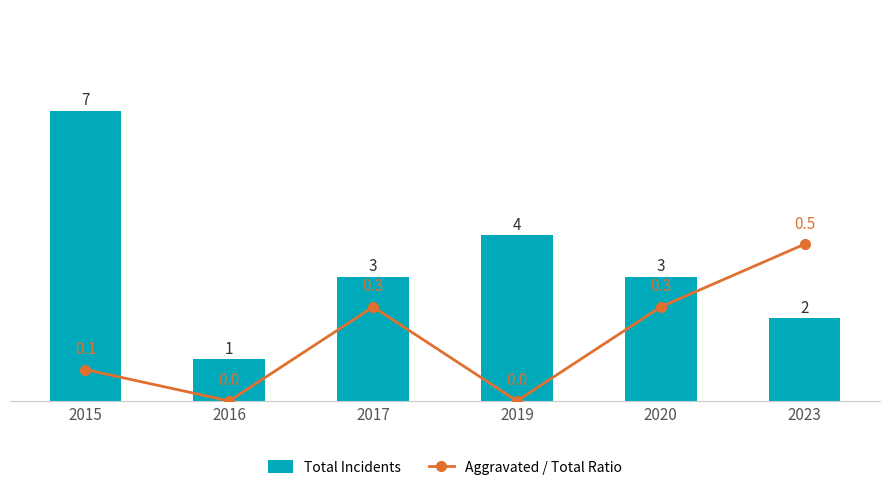

What is the difference between the maximum and minimum values in the Aggravated / Total Ratio series?

0.5